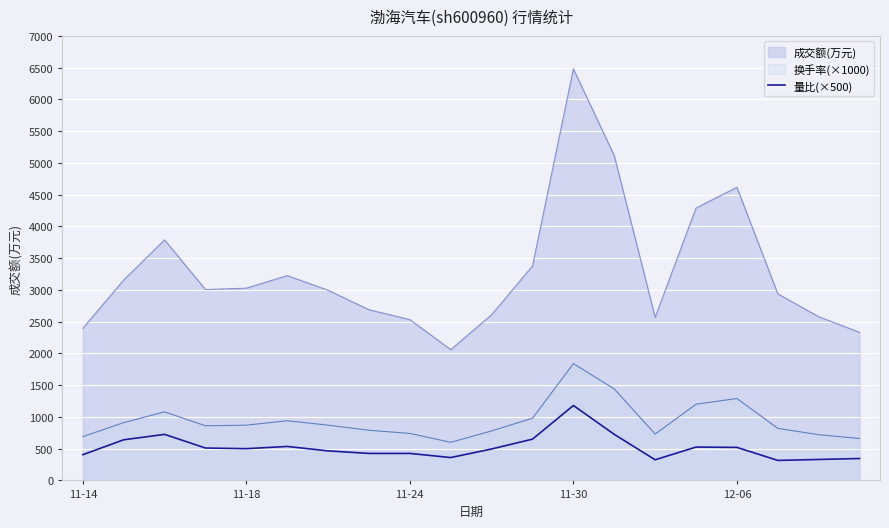

How many lines are shown in the chart?

3